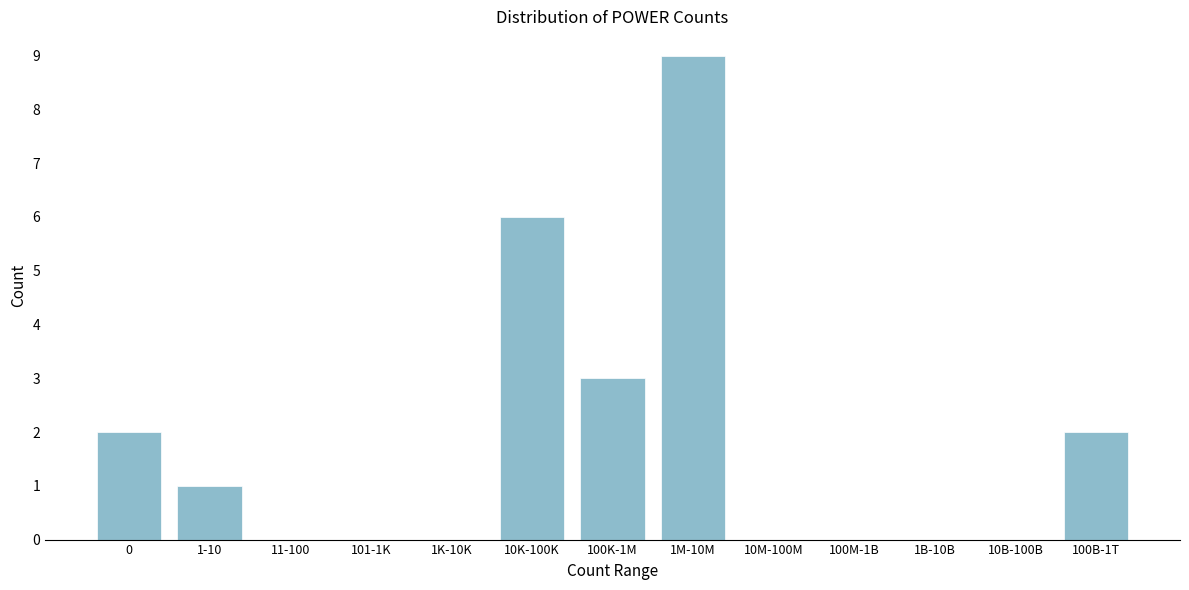

Reading left to right, extract all data points from this chart.

0=2	1-10=1	11-100=0	101-1K=0	1K-10K=0	10K-100K=6	100K-1M=3	1M-10M=9	10M-100M=0	100M-1B=0	1B-10B=0	10B-100B=0	100B-1T=2